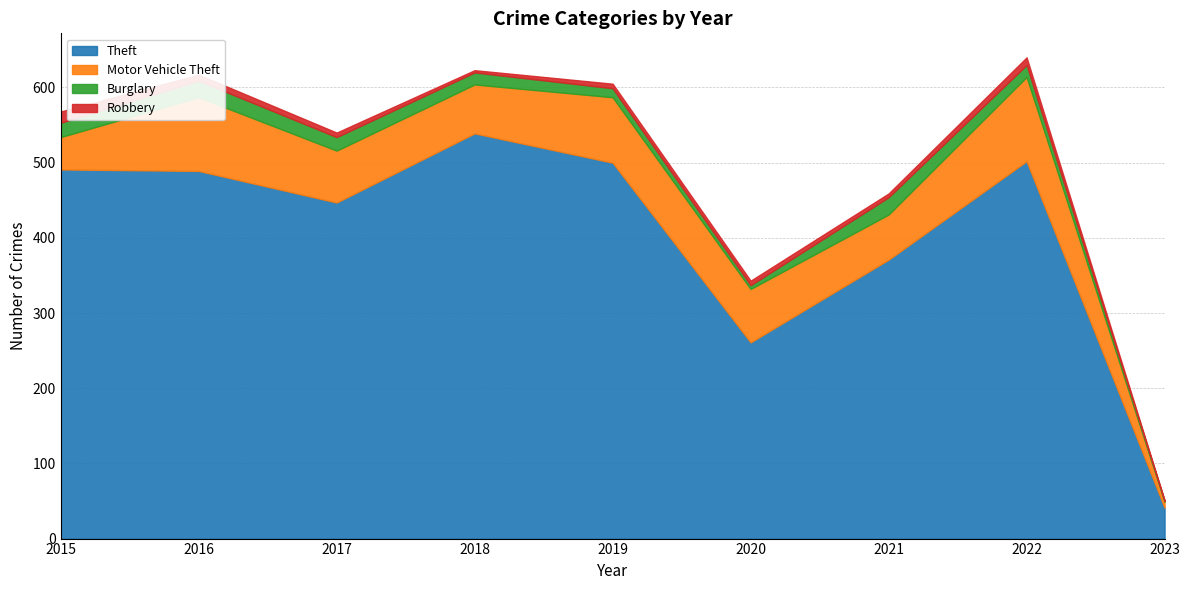

The Robbery series shows 2 at 2023. True or false?

False